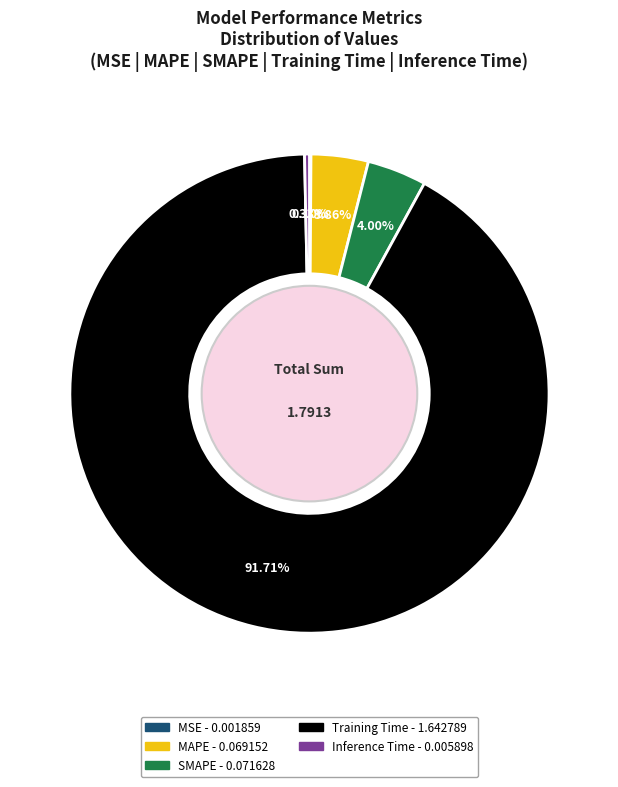

To the nearest percent, what percentage of the pie is Training Time?

92%